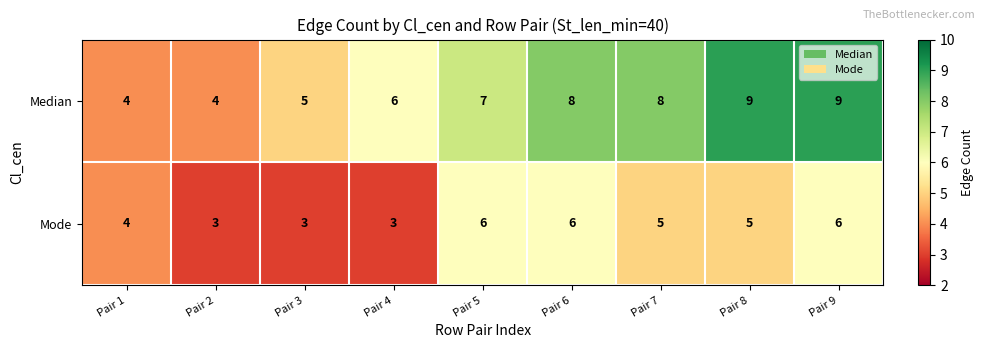

At Pair 5, list the series in order from smallest to largest.

Mode, Median